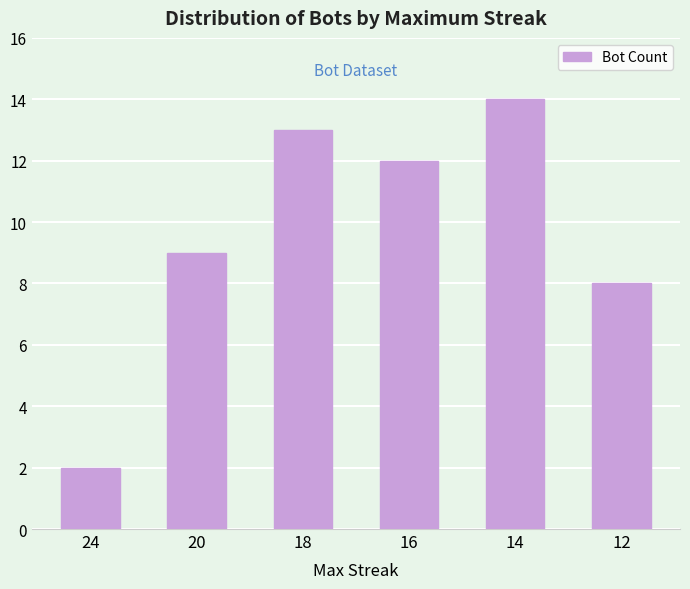

True or false: the data shows 2 at 24.

True